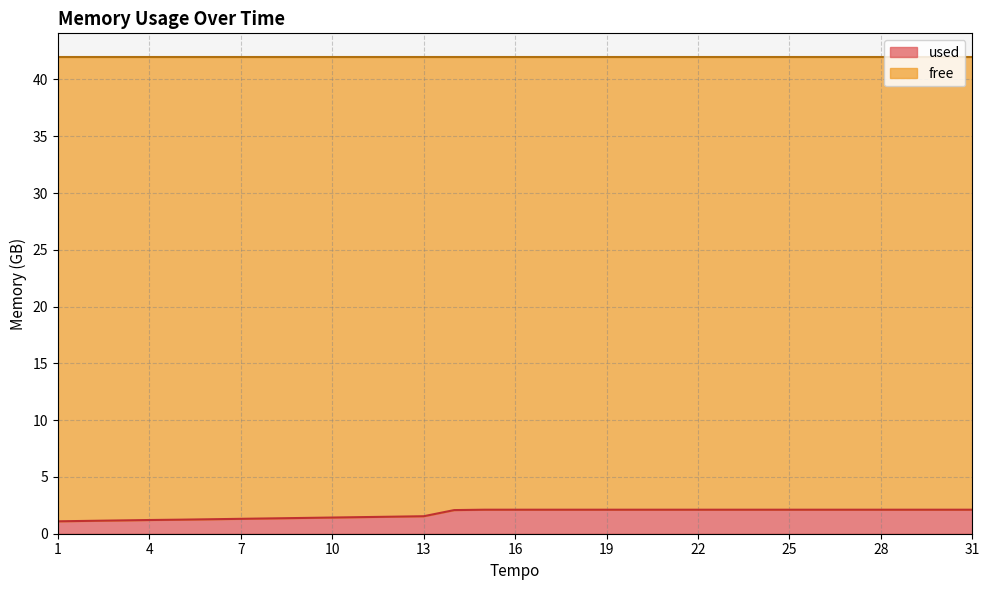

The value at 10 is 1.4. True or false?

True